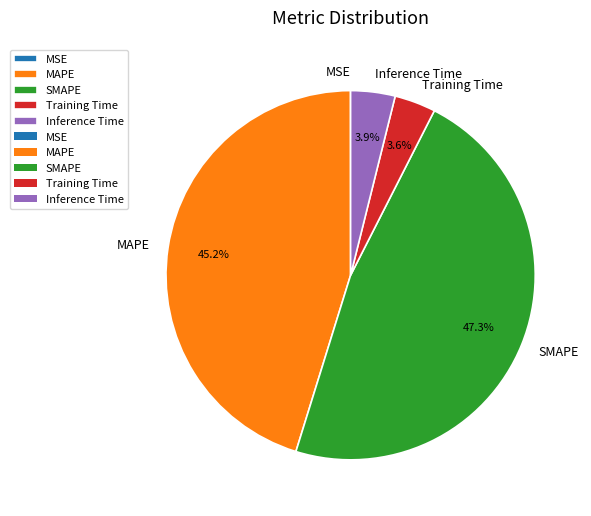

To the nearest percent, what portion does MAPE represent?

45%